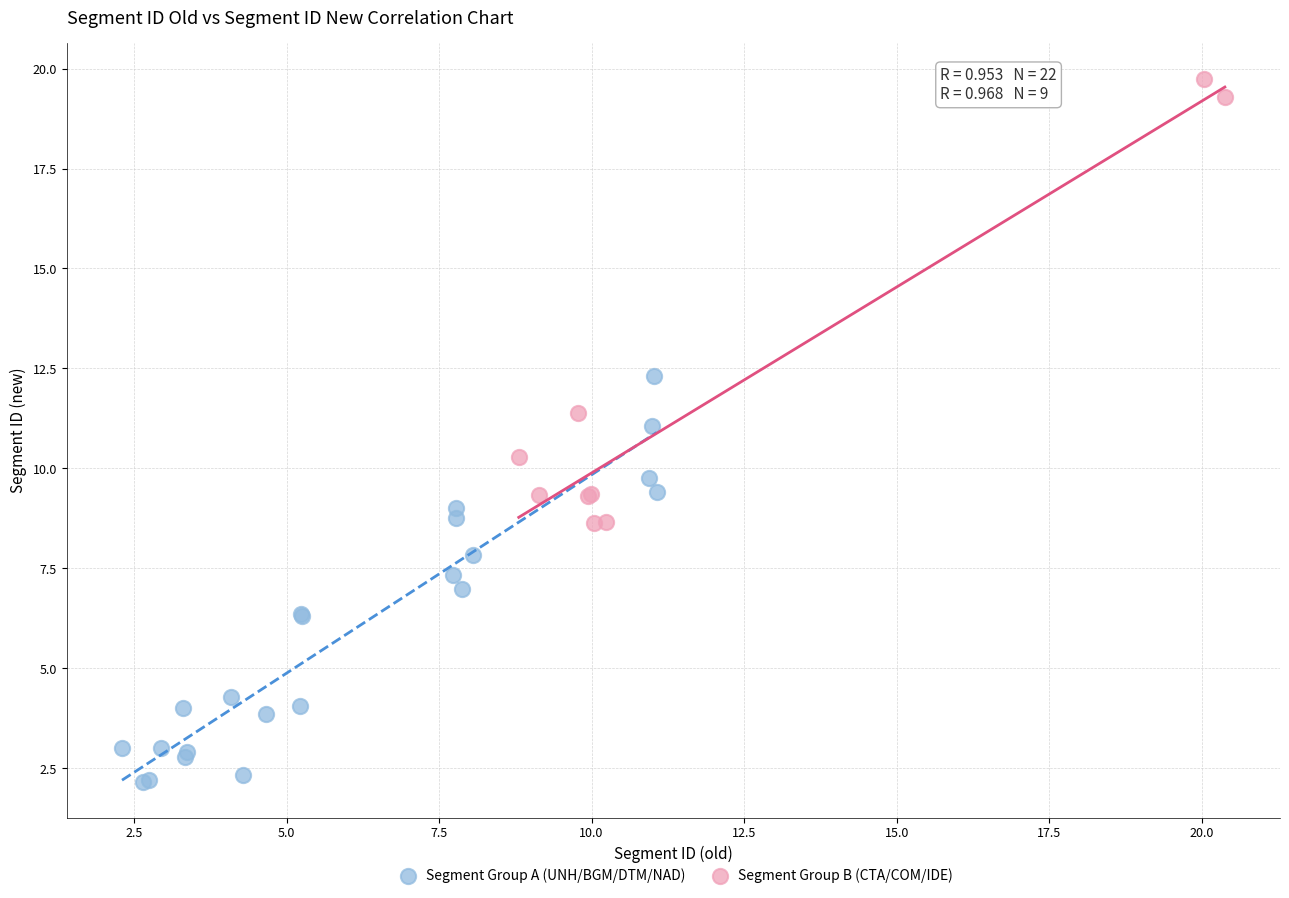

Which series reaches the minimum Y coordinate?

Segment Group A (UNH/BGM/DTM/NAD)